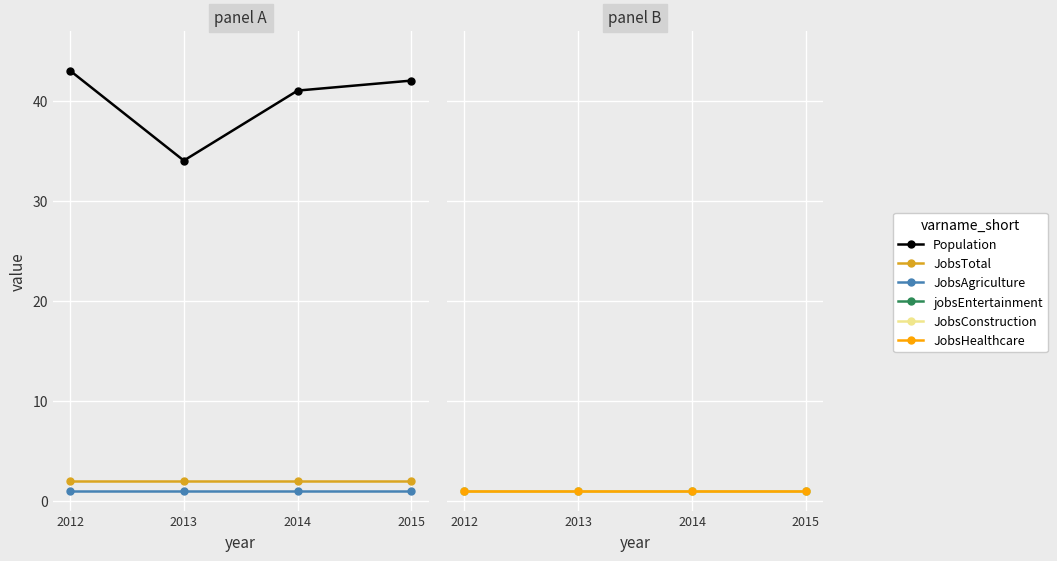

Between 2013 and 2014, which series saw the biggest shift?

Population